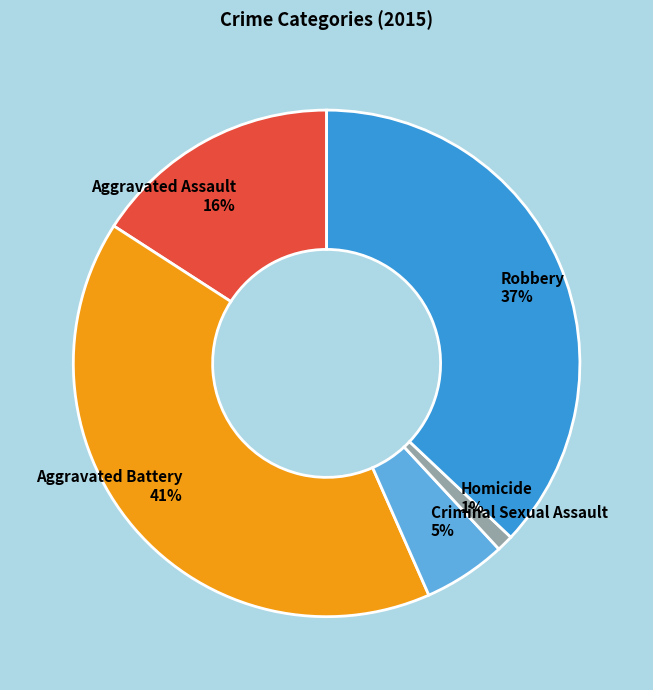

Which slice is the smallest?

Homicide